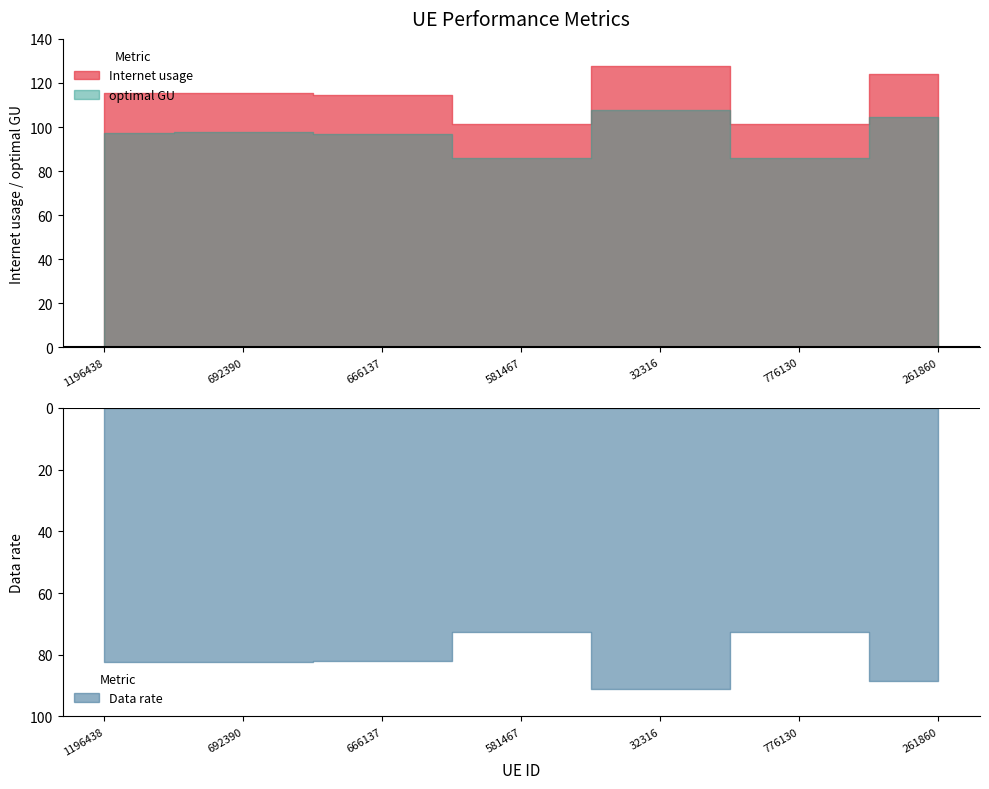

What is the sum of all Internet usage values?

800.3